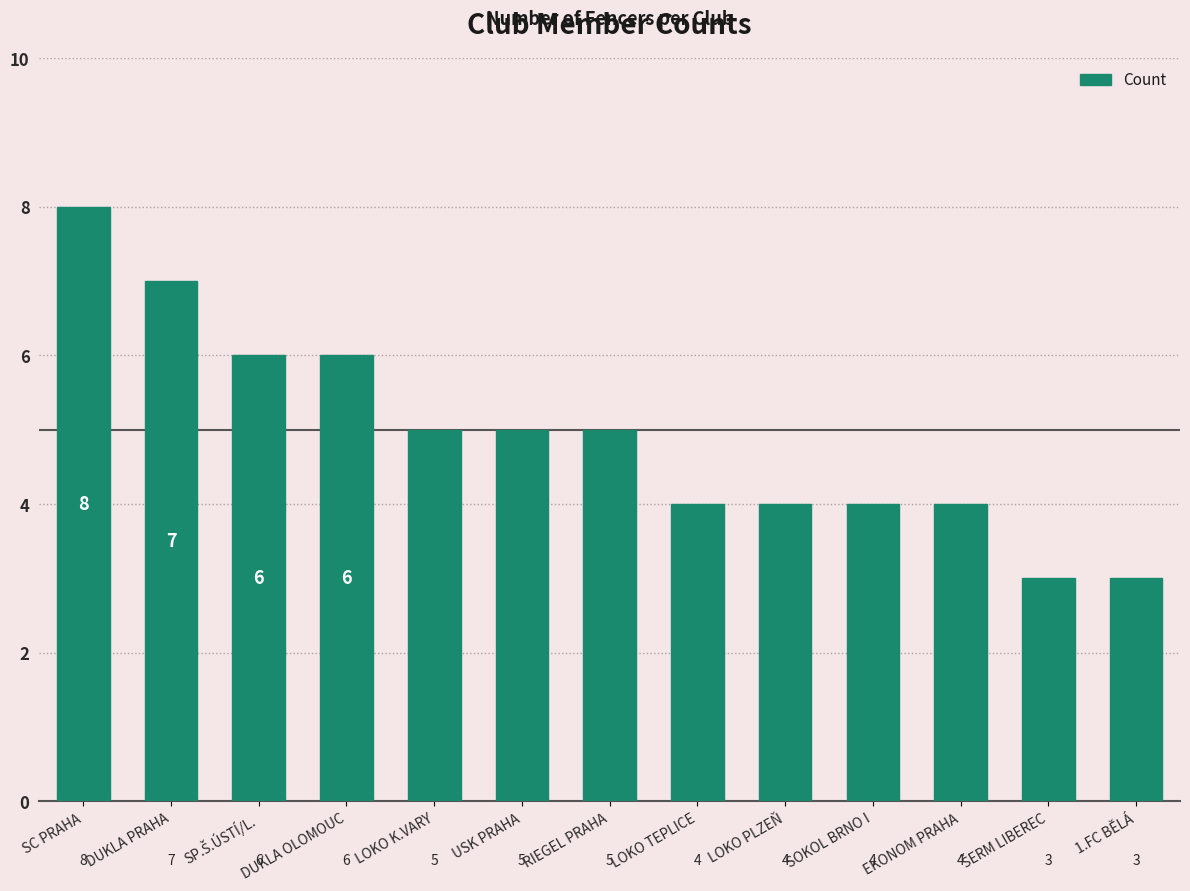

Is it true that the value at LOKO PLZEŇ is 4?

True